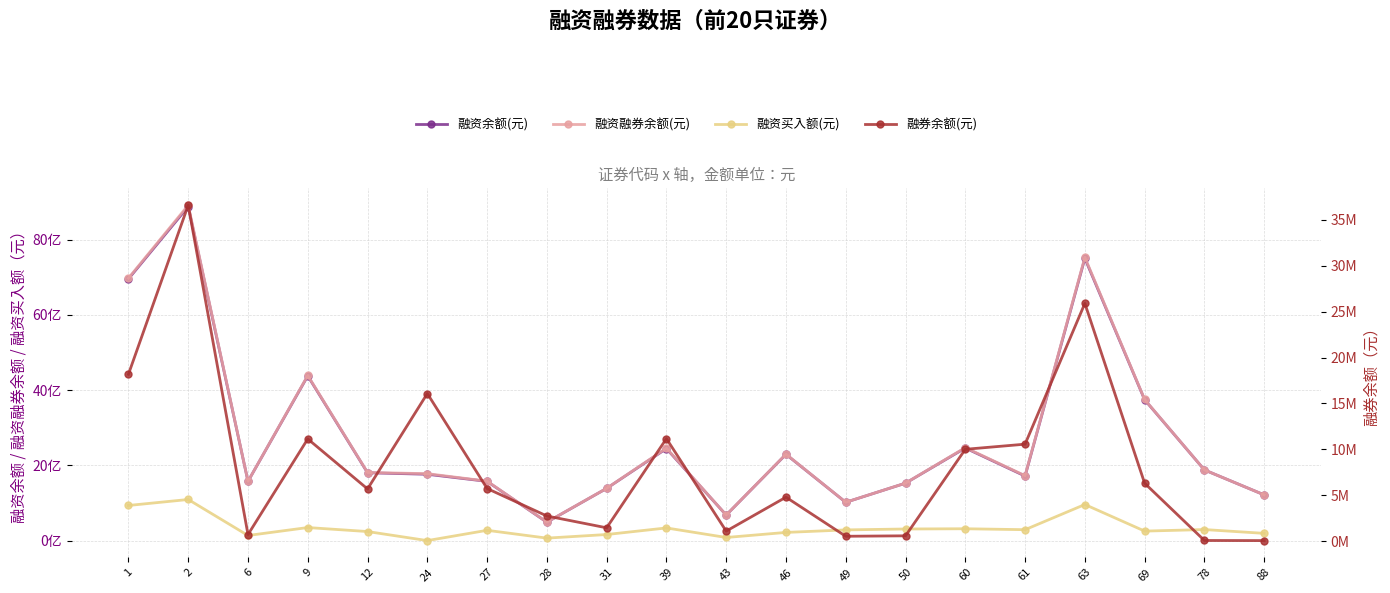

Where is the first local maximum for 融券余额(元)?

2